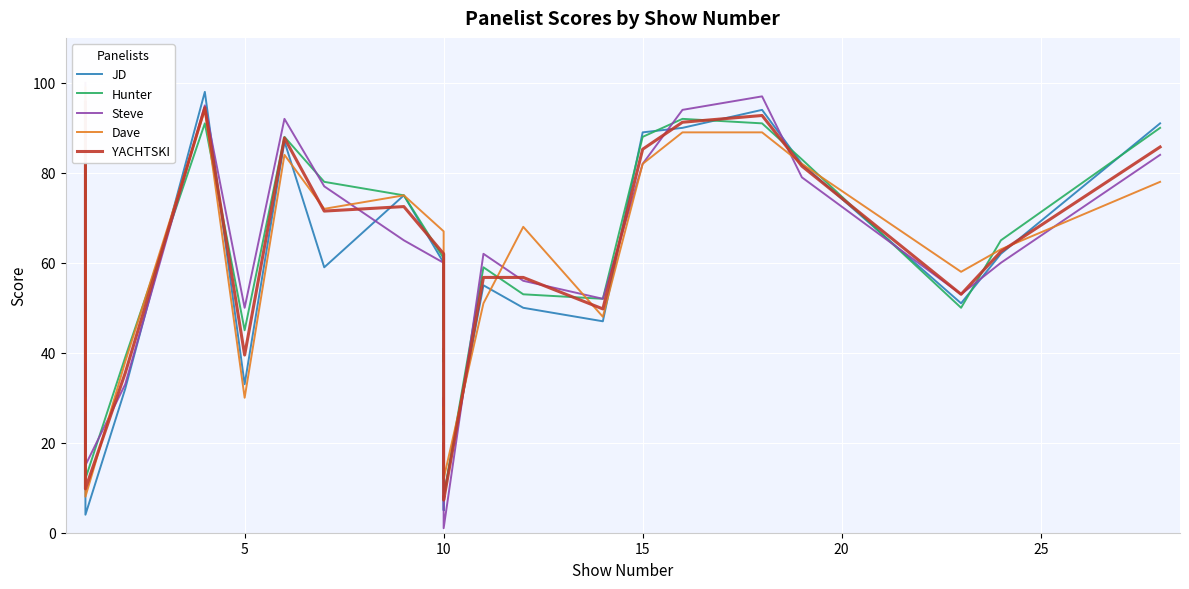

Is the value of YACHTSKI at 18 greater than the value of Hunter at 36?

No